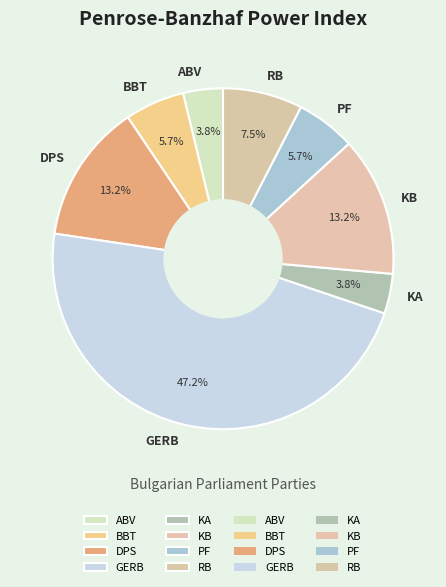

Count the number of slices in the pie.

8